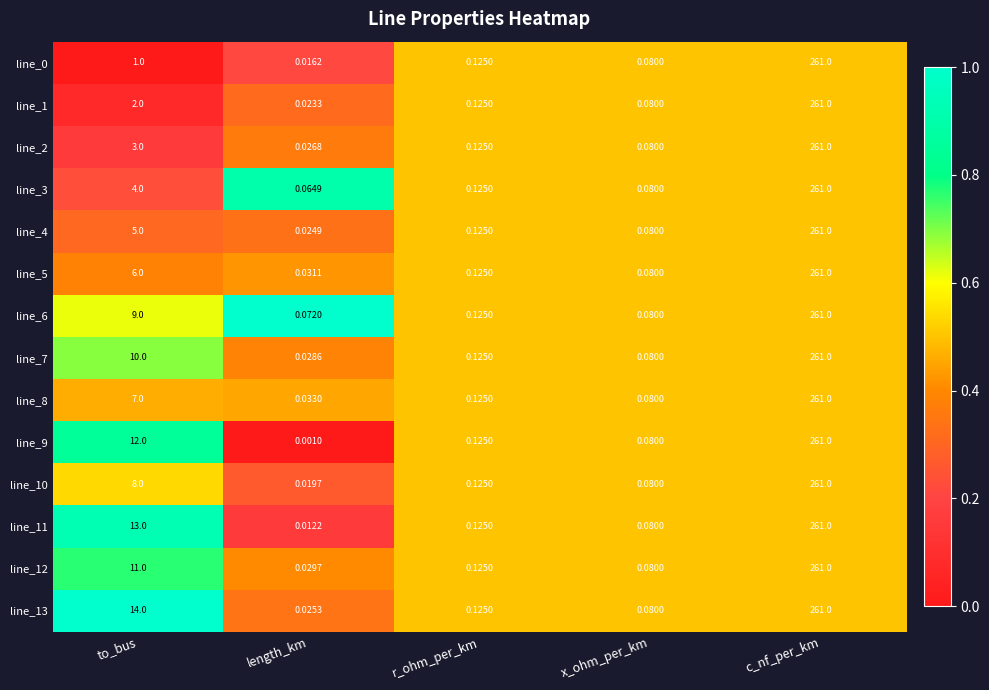

At how many categories does at least one series exceed 0?

5